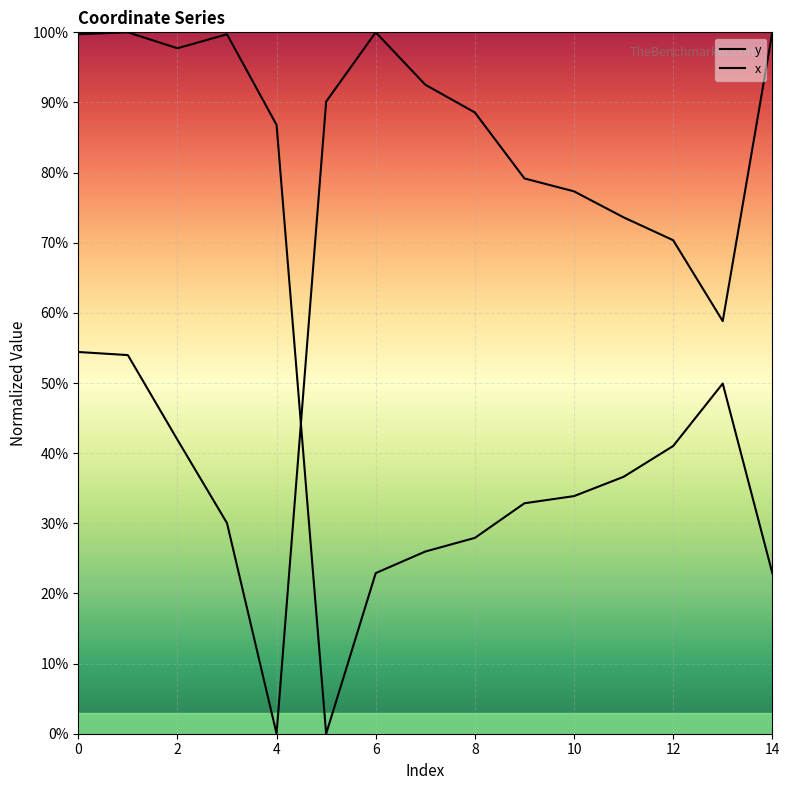

Rank the series by their average value, from highest to lowest.

y, x